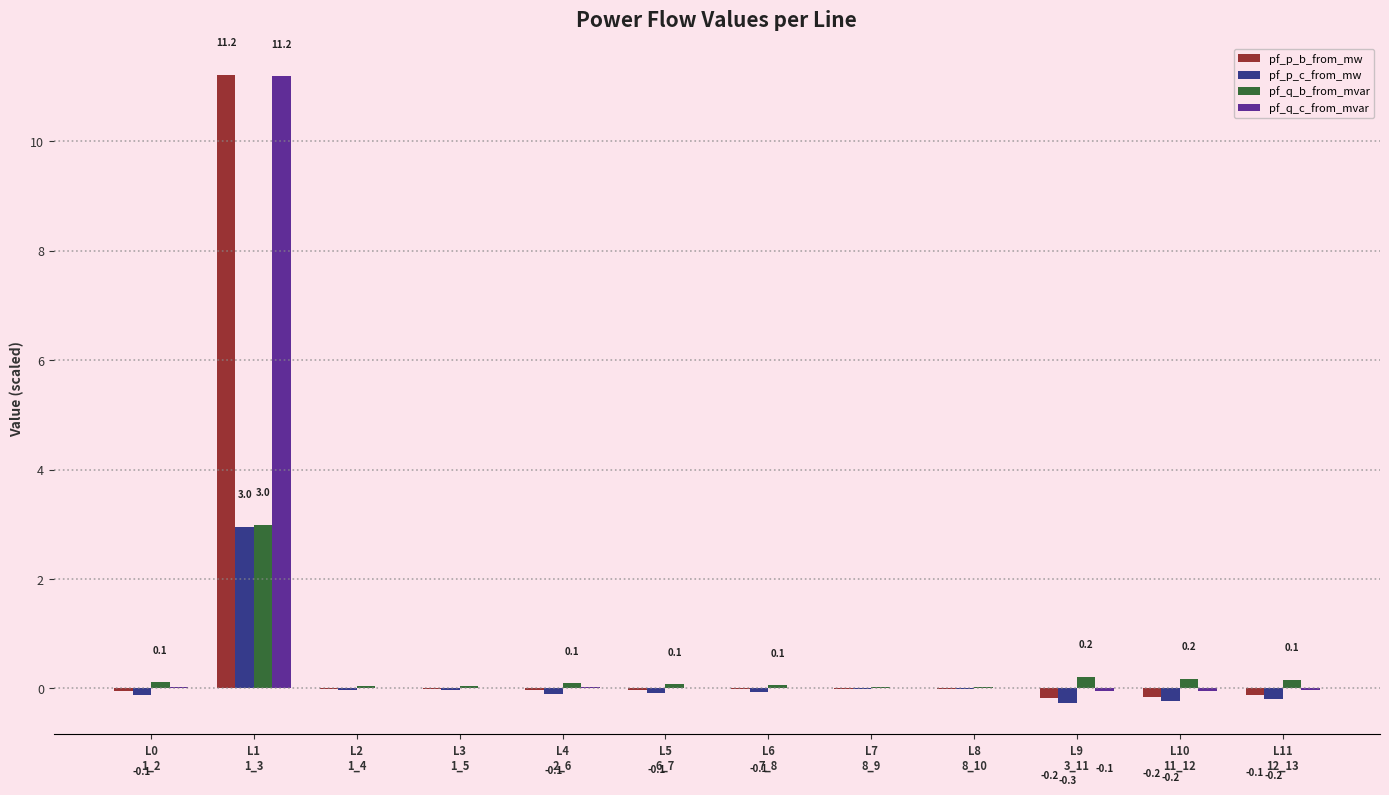

What is the sum of all pf_q_c_from_mvar values?

11.1